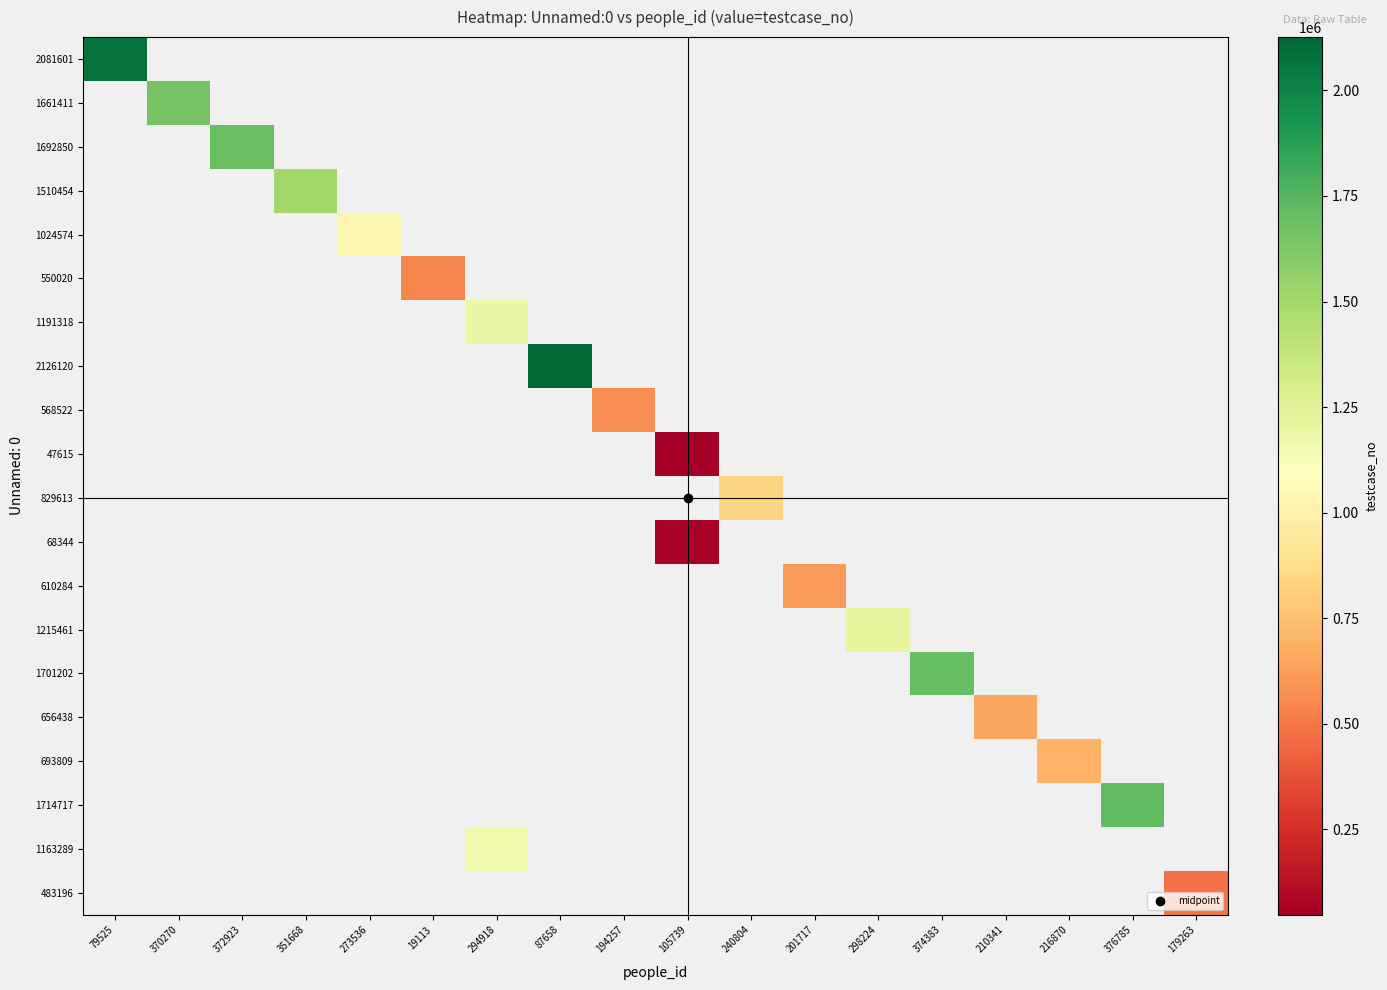

Count the number of categories in the chart.

18